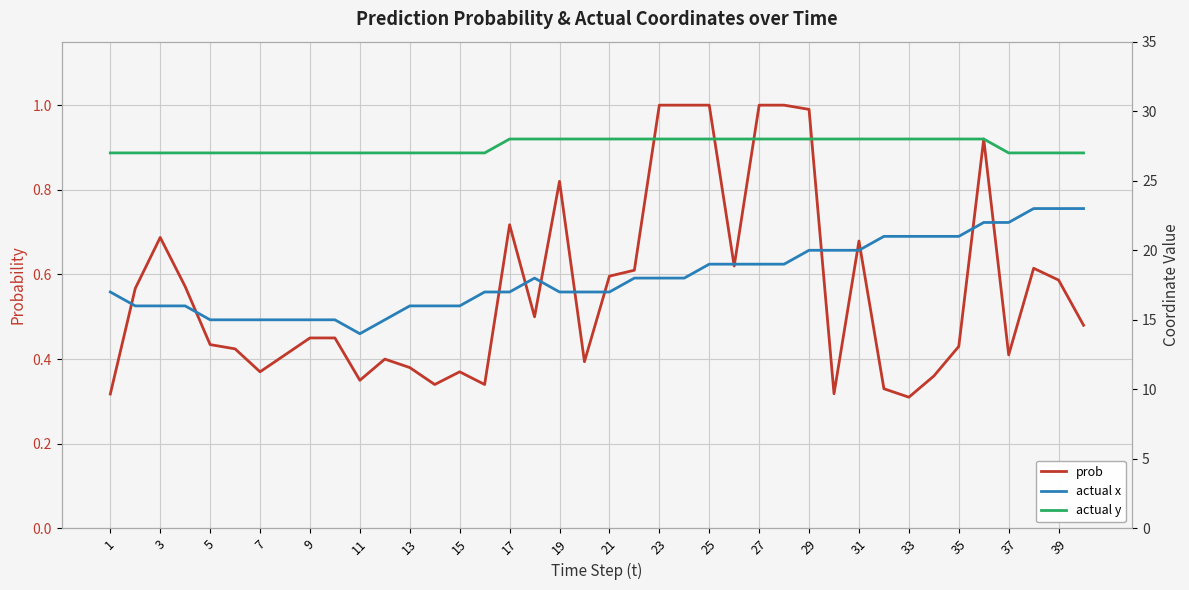

True or false: prob has a value of 0.6 at 21.

True